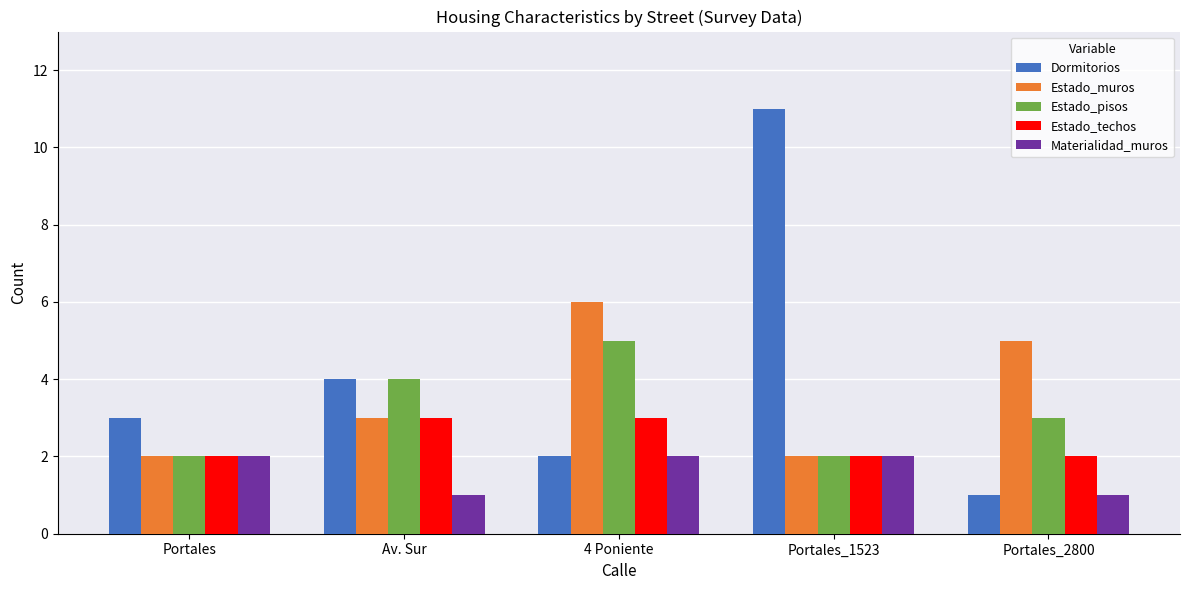

What are all the series names shown in the legend?

Dormitorios, Estado_muros, Estado_pisos, Estado_techos, Materialidad_muros